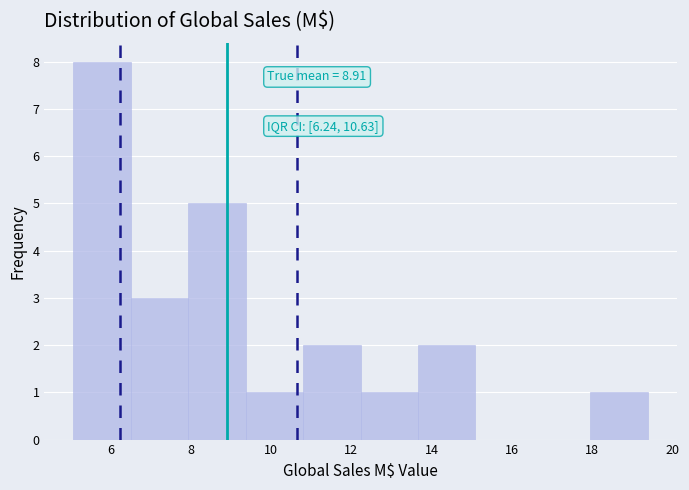

Which range on the x-axis has the tallest bar?

5.0 to 6.6